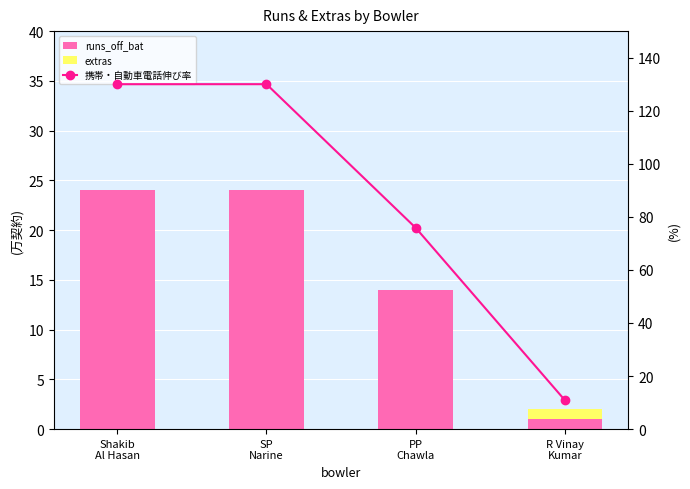

How many data points does each series have?

4